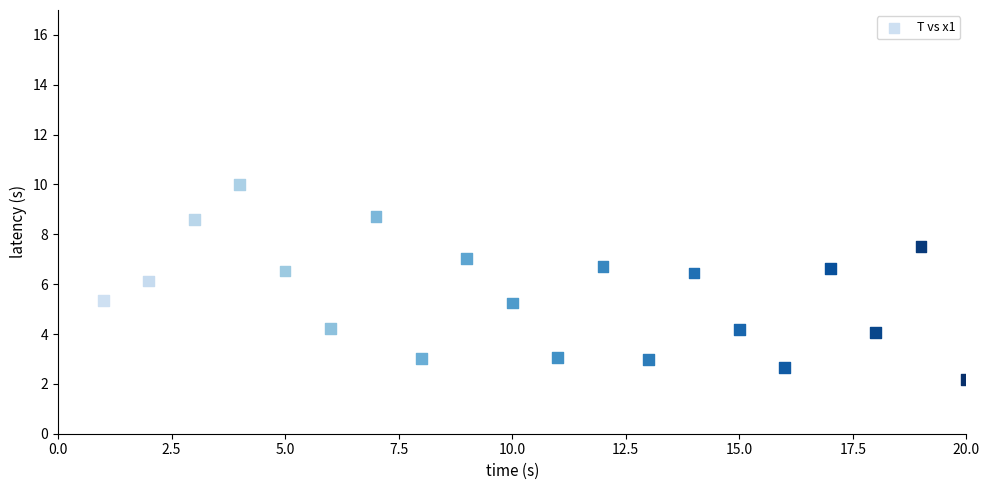

What is the range of X values (max minus min)?

19.0